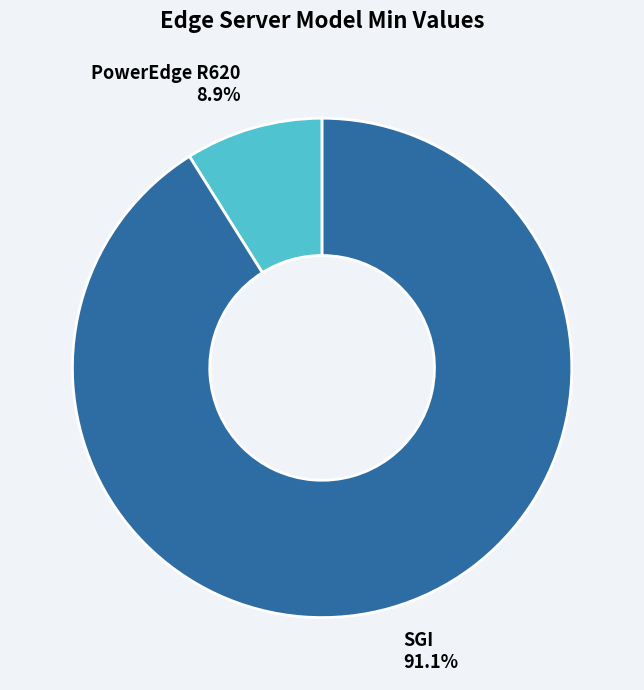

The SGI slice represents 91% of the pie. True or false?

True